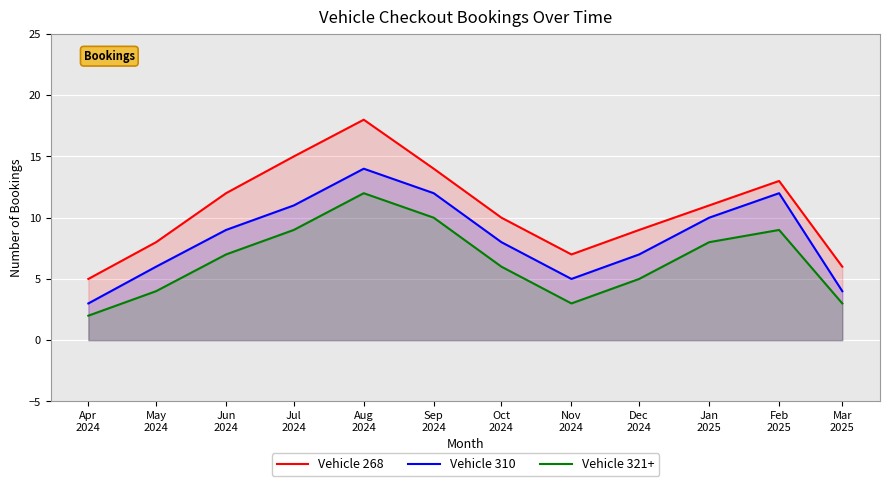

The value of Vehicle 310 at Oct
2024 is 2. True or false?

False